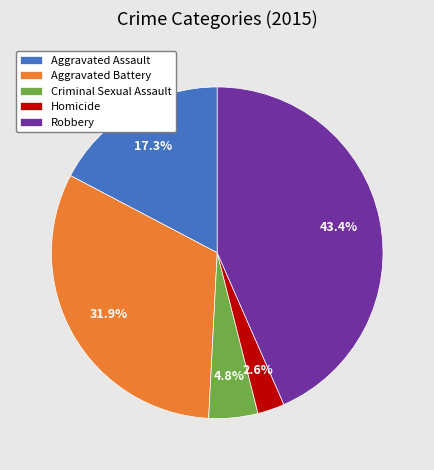

Combined, do Robbery and Aggravated Assault account for over 50%?

Yes